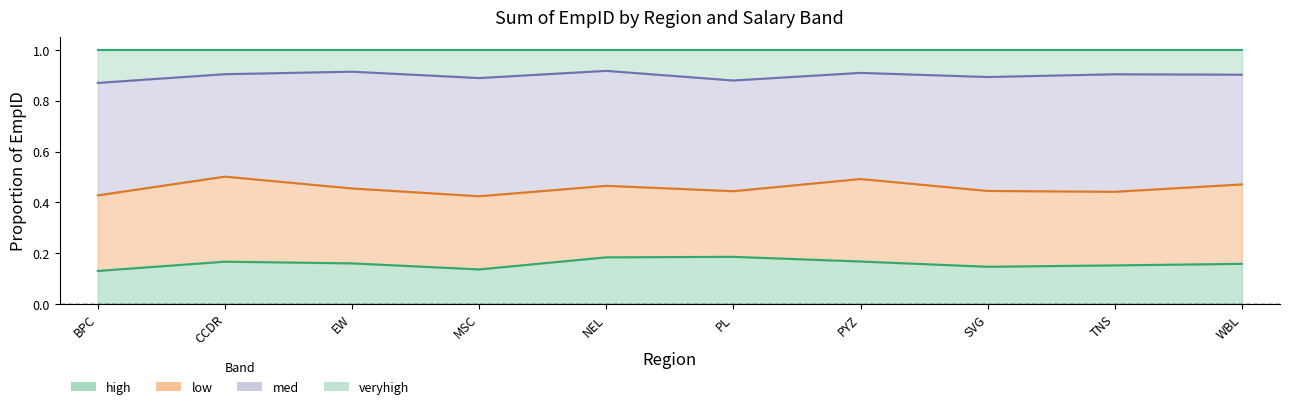

True or false: high and veryhigh intersect in this chart.

False